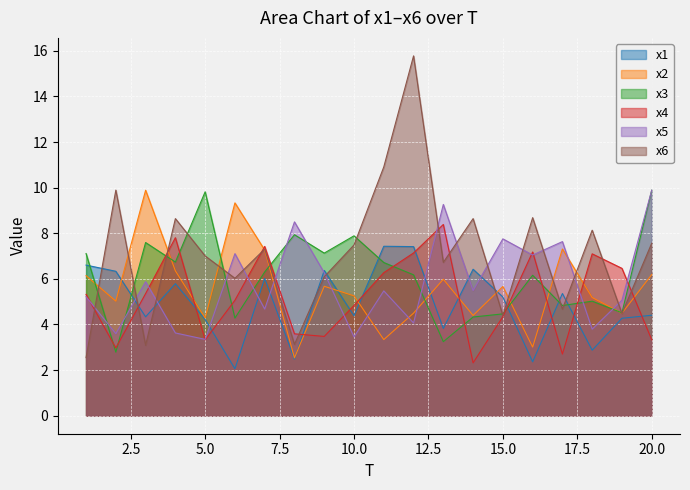

What is the value of the x1 point at the 17th from the left?

5.4